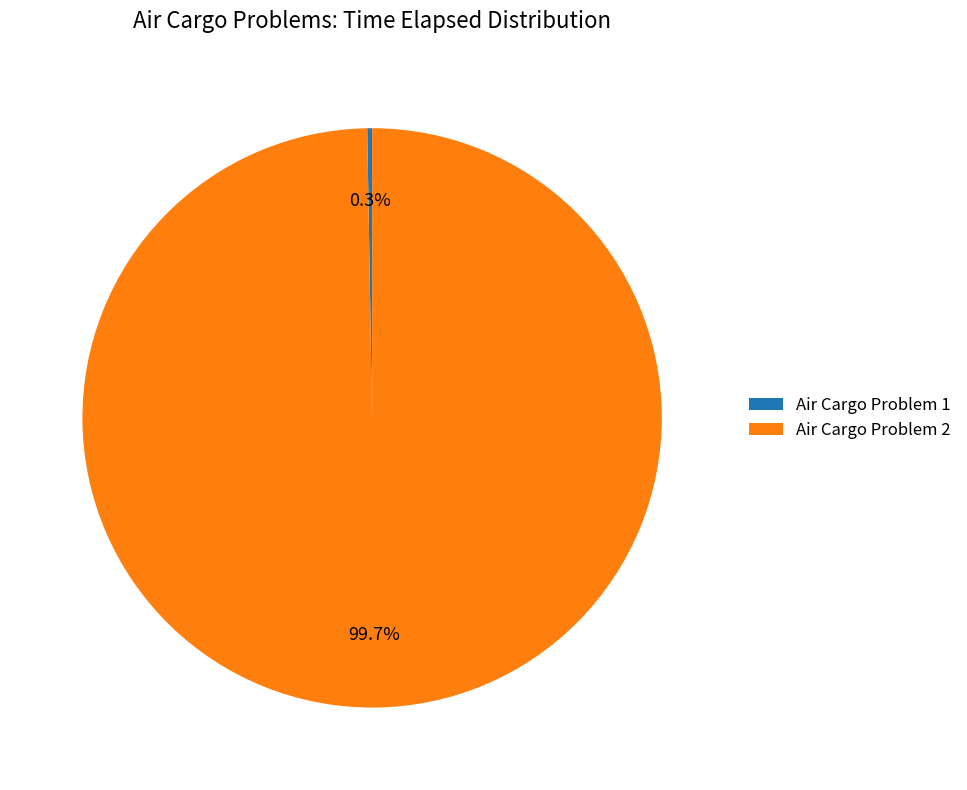

How much of the chart is everything except Air Cargo Problem 2?

0.3%